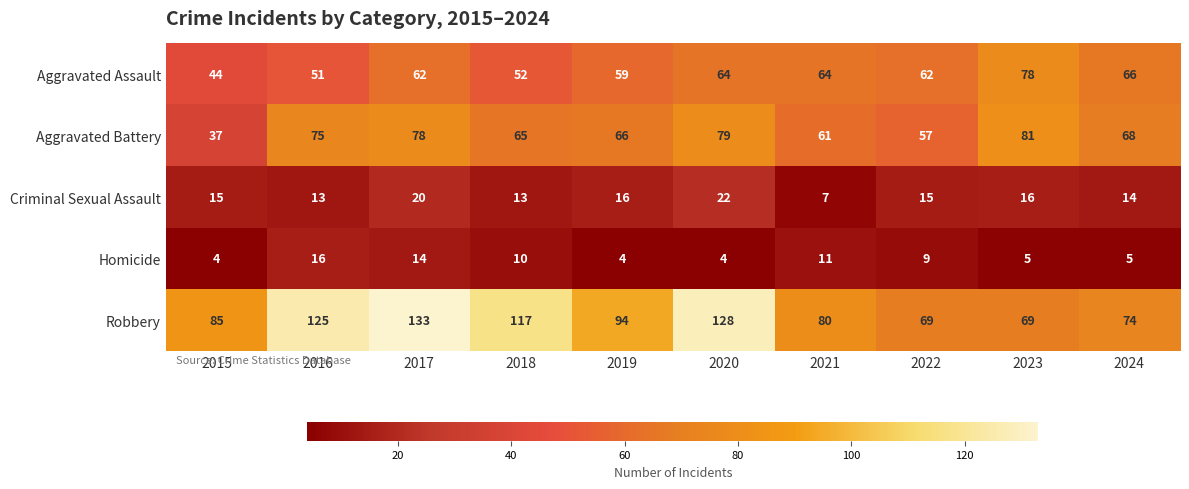

What is the greatest value displayed?

133